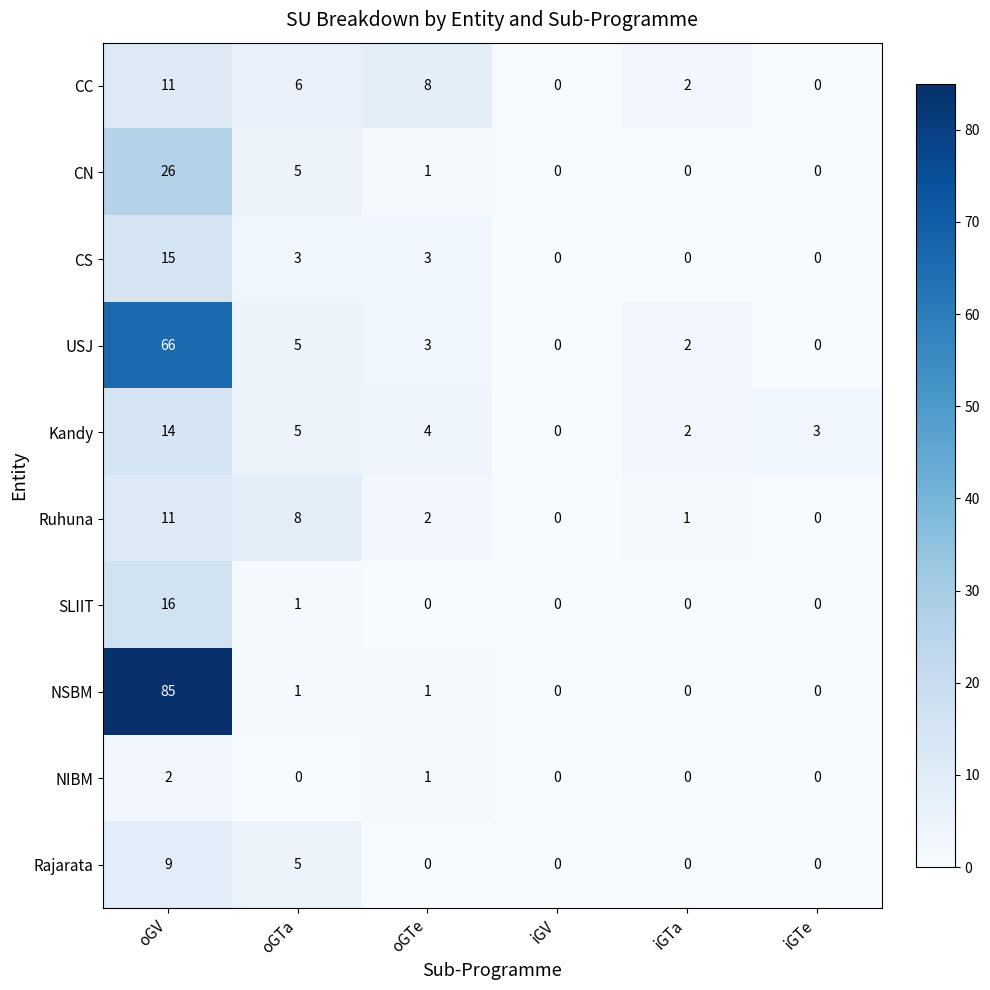

Which label corresponds to the largest value in the chart?

oGV